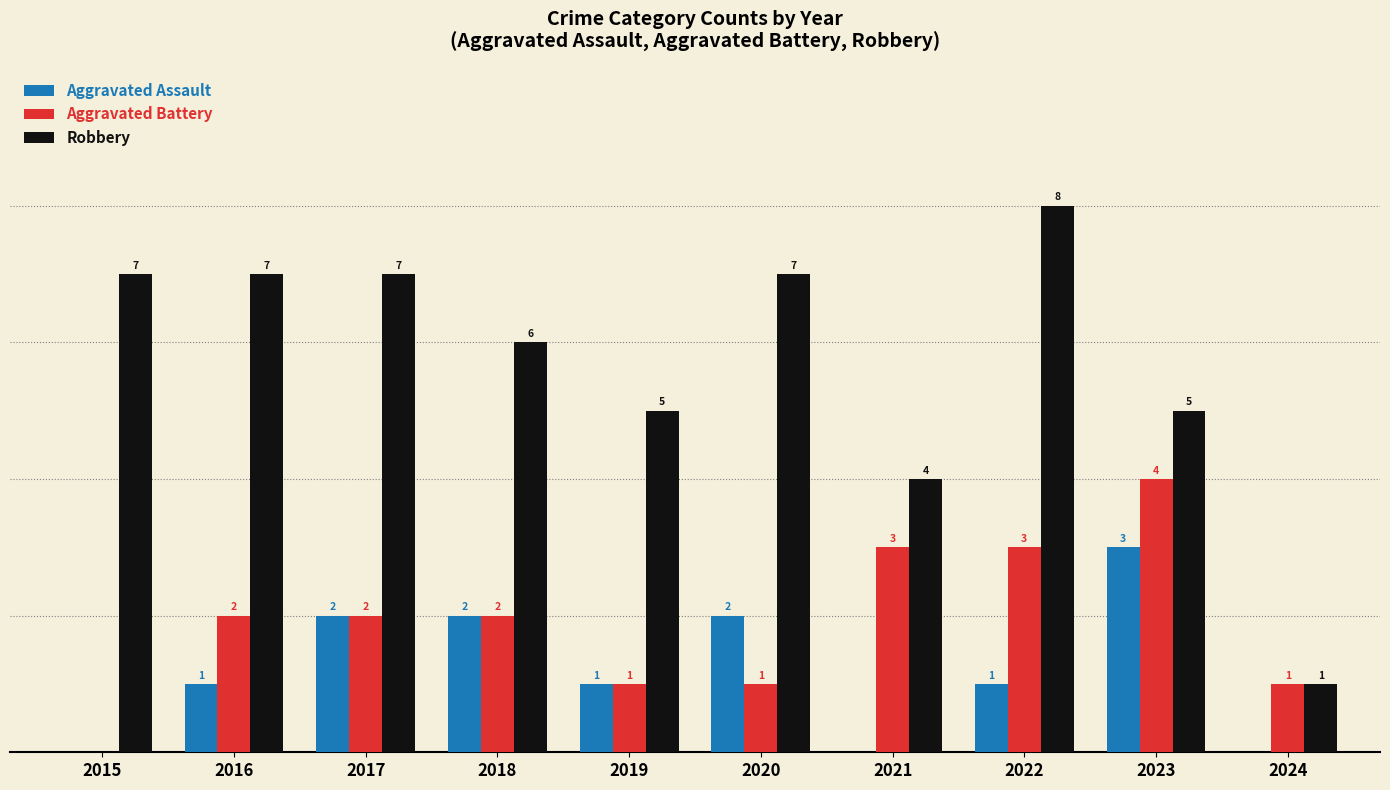

Which series has the largest total across all categories?

Robbery